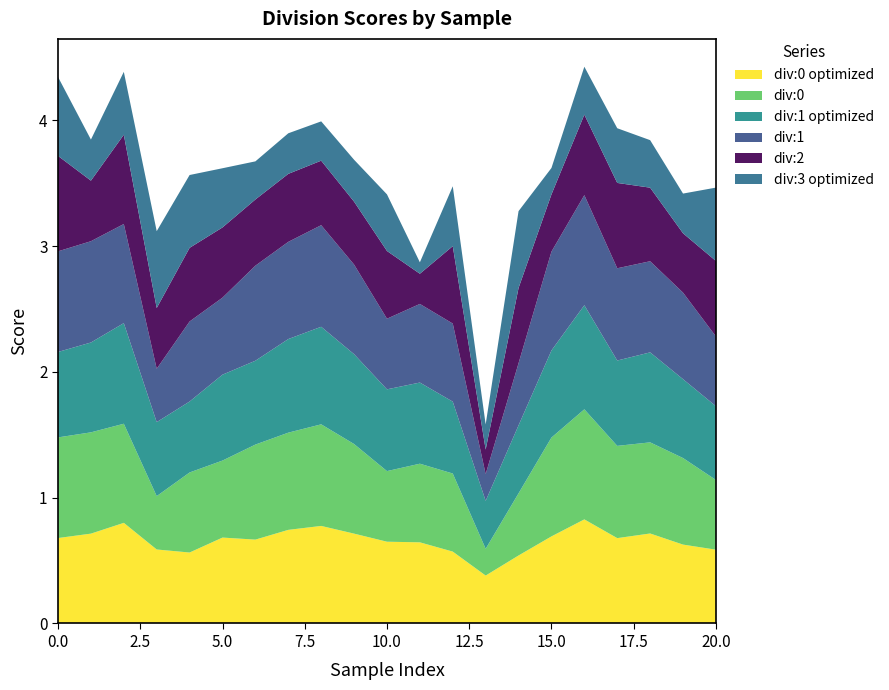

Reading left to right, transcribe all the data shown in this chart.

div:0 optimized: 0=0.7	1=0.7	2=0.8	3=0.6	4=0.6	5=0.7	6=0.7	7=0.7	8=0.8	9=0.7	10=0.7	11=0.6	12=0.6	13=0.4	14=0.5	15=0.7	16=0.8	17=0.7	18=0.7	19=0.6	20=0.6
div:0: 0=0.8	1=0.8	2=0.8	3=0.4	4=0.6	5=0.6	6=0.8	7=0.8	8=0.8	9=0.7	10=0.6	11=0.6	12=0.6	13=0.2	14=0.5	15=0.8	16=0.9	17=0.7	18=0.7	19=0.7	20=0.6
div:1 optimized: 0=0.7	1=0.7	2=0.8	3=0.6	4=0.6	5=0.7	6=0.7	7=0.7	8=0.8	9=0.7	10=0.7	11=0.6	12=0.6	13=0.4	14=0.5	15=0.7	16=0.8	17=0.7	18=0.7	19=0.6	20=0.6
div:1: 0=0.8	1=0.8	2=0.8	3=0.4	4=0.6	5=0.6	6=0.8	7=0.8	8=0.8	9=0.7	10=0.6	11=0.6	12=0.6	13=0.2	14=0.5	15=0.8	16=0.9	17=0.7	18=0.7	19=0.7	20=0.6
div:2: 0=0.8	1=0.5	2=0.7	3=0.5	4=0.6	5=0.6	6=0.5	7=0.5	8=0.5	9=0.5	10=0.5	11=0.2	12=0.6	13=0.2	14=0.6	15=0.5	16=0.6	17=0.7	18=0.6	19=0.5	20=0.6
div:3 optimized: 0=0.6	1=0.3	2=0.5	3=0.6	4=0.6	5=0.5	6=0.3	7=0.3	8=0.3	9=0.3	10=0.5	11=0.1	12=0.5	13=0.2	14=0.6	15=0.2	16=0.4	17=0.4	18=0.4	19=0.3	20=0.6